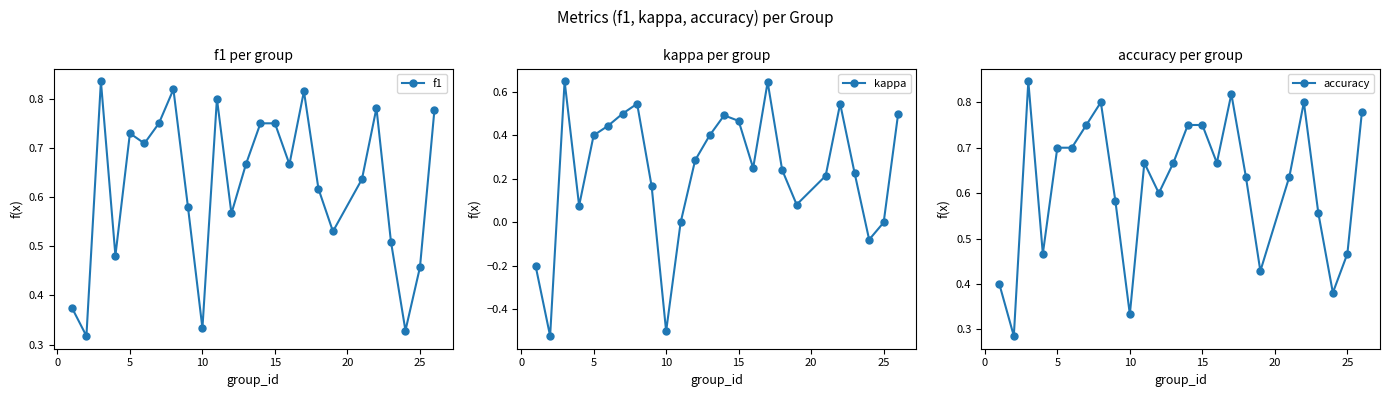

True or false: kappa and accuracy intersect in this chart.

False